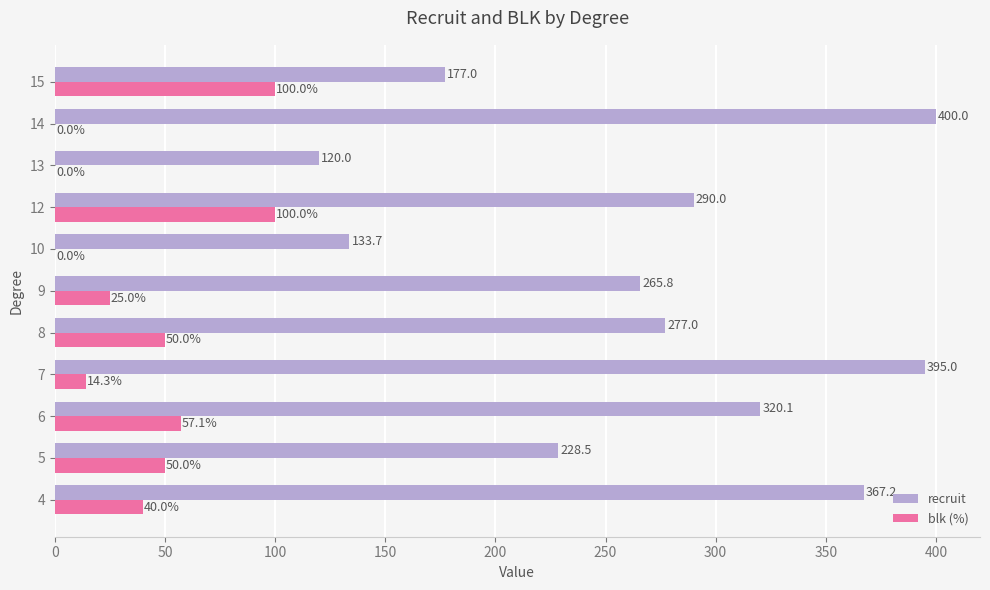

At which label is recruit closest to 260?

9